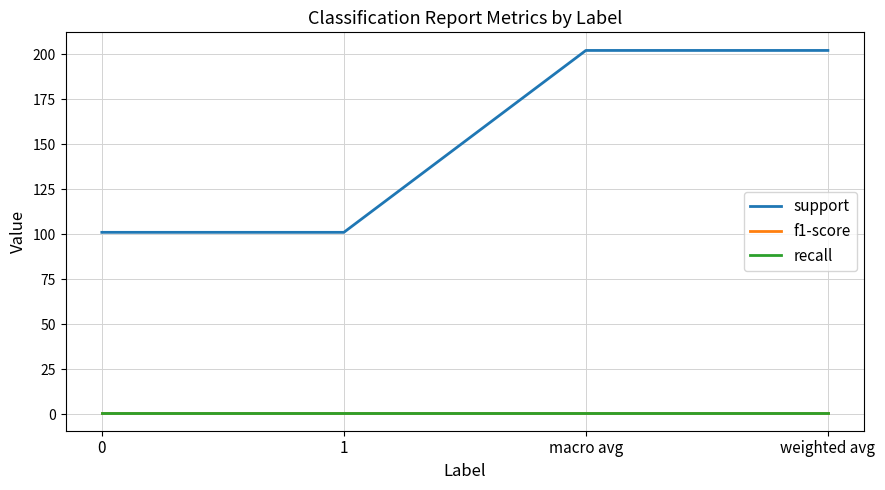

True or false: support has more than 2 interior local peaks.

False